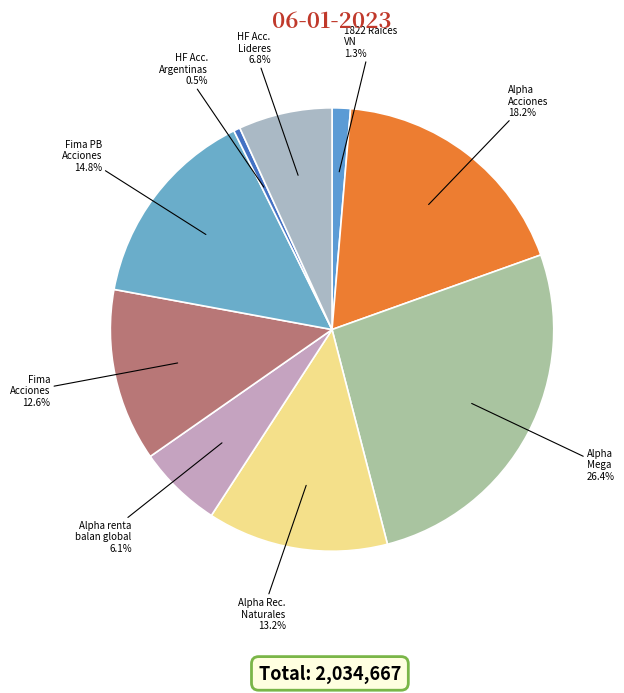

What is the total percentage of 1822 Raices VN and Fima Acciones?

13.9%